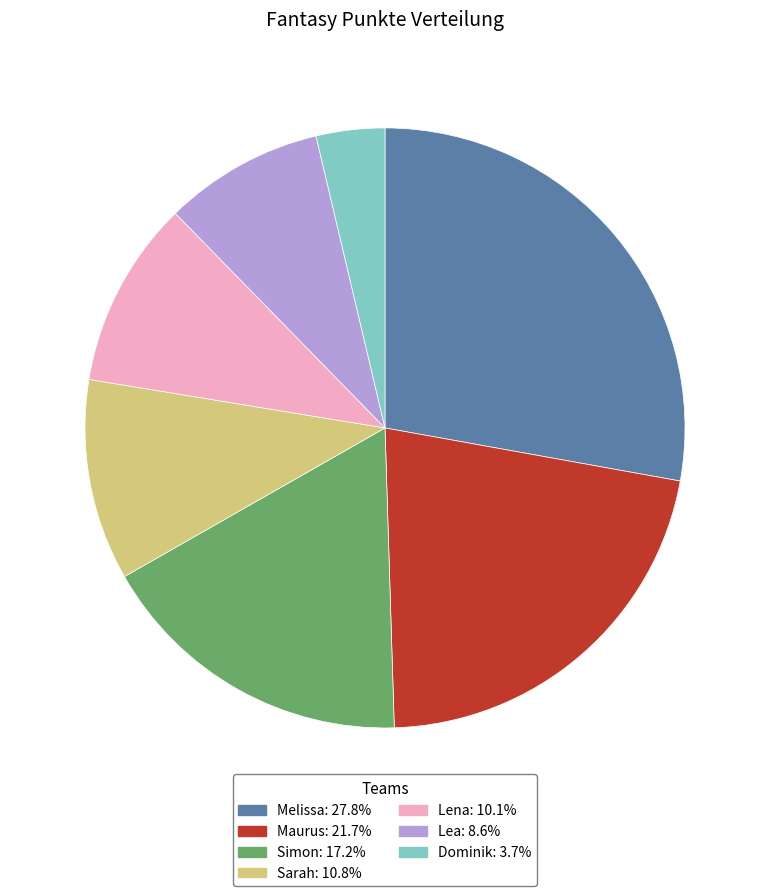

Rank the categories by value from highest to lowest.

Melissa, Maurus, Simon, Sarah, Lena, Lea, Dominik